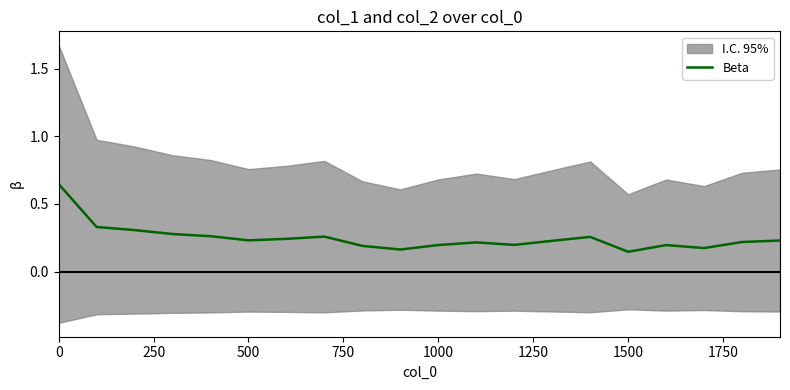

Reading left to right, list all the values displayed in this chart.

0.6	0.3	0.3	0.3	0.3	0.2	0.2	0.3	0.2	0.2	0.2	0.2	0.2	0.2	0.3	0.1	0.2	0.2	0.2	0.2